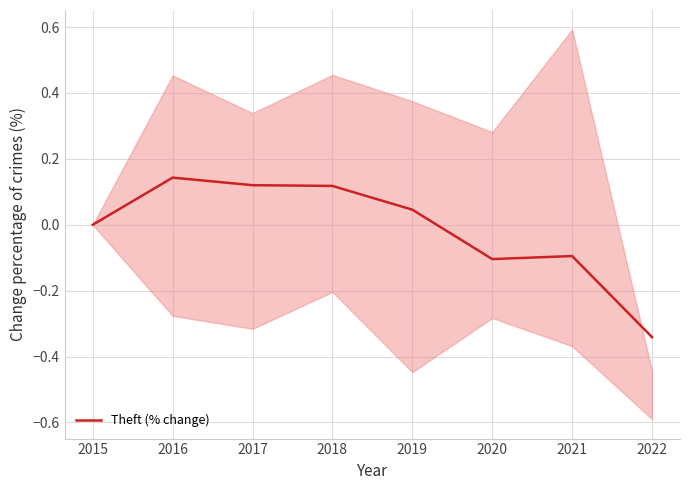

What is the value of the 8th point from the left?

-0.3